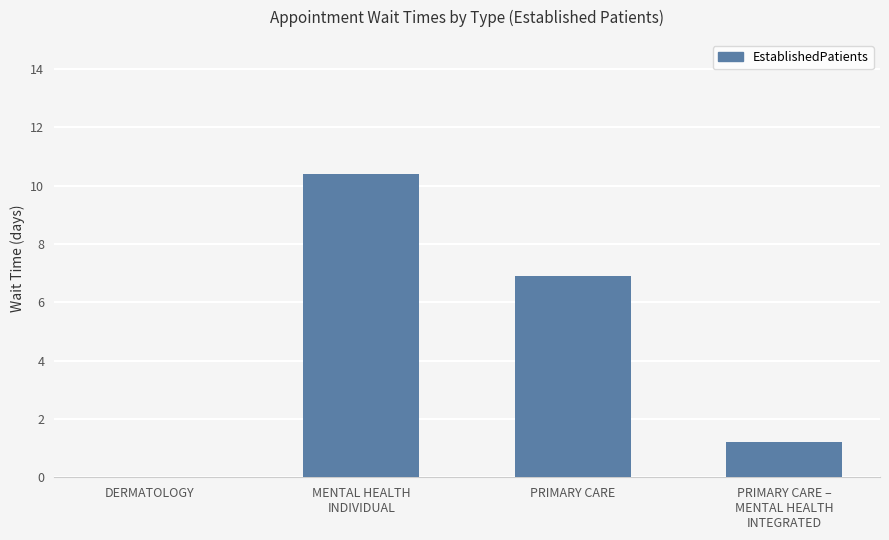

What is the maximum value shown in the chart?

10.4